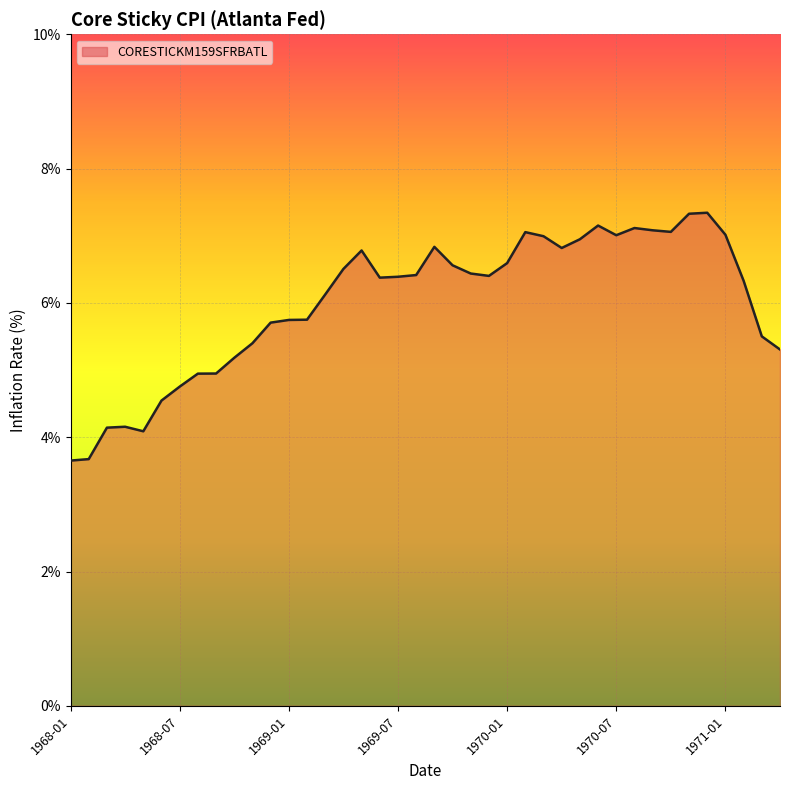

What is the smallest value displayed?

3.7